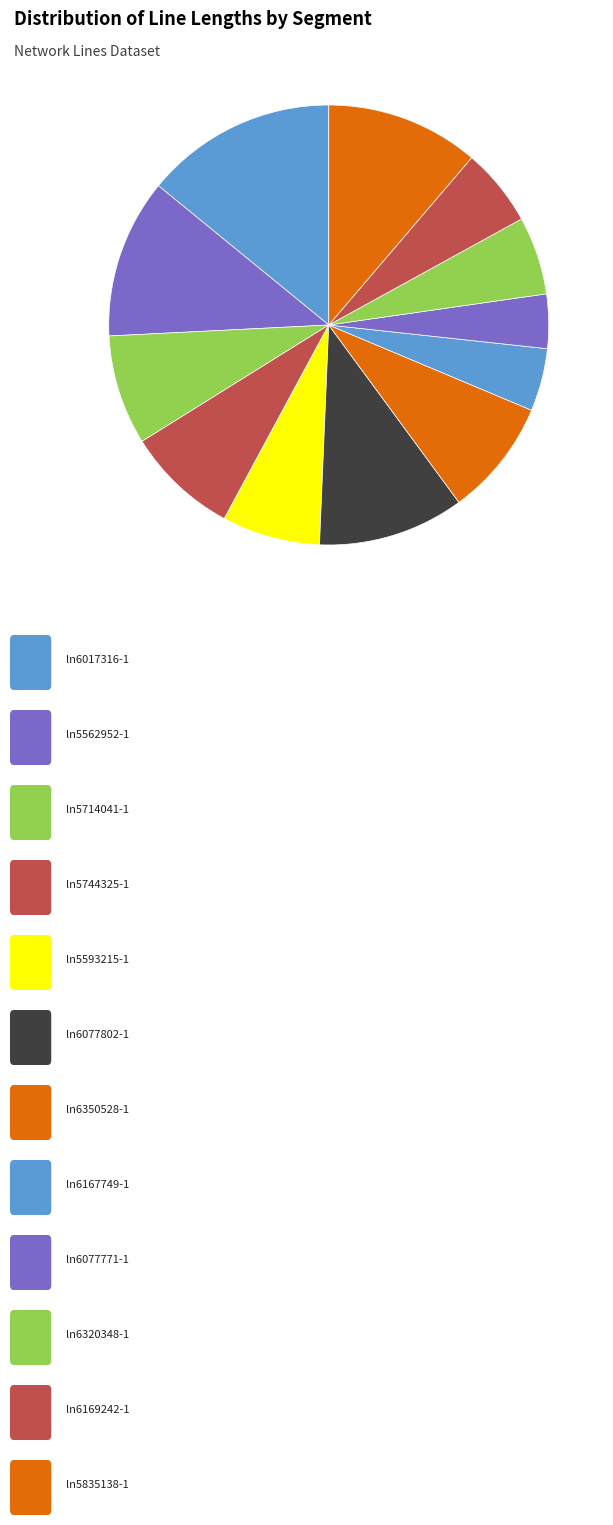

How many segments does this pie chart have?

12